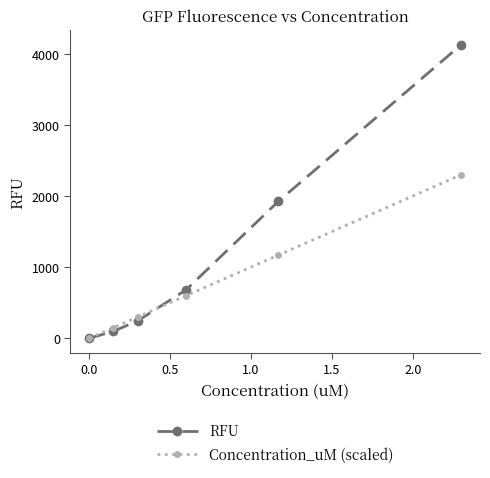

How many values in RFU are above zero?

5